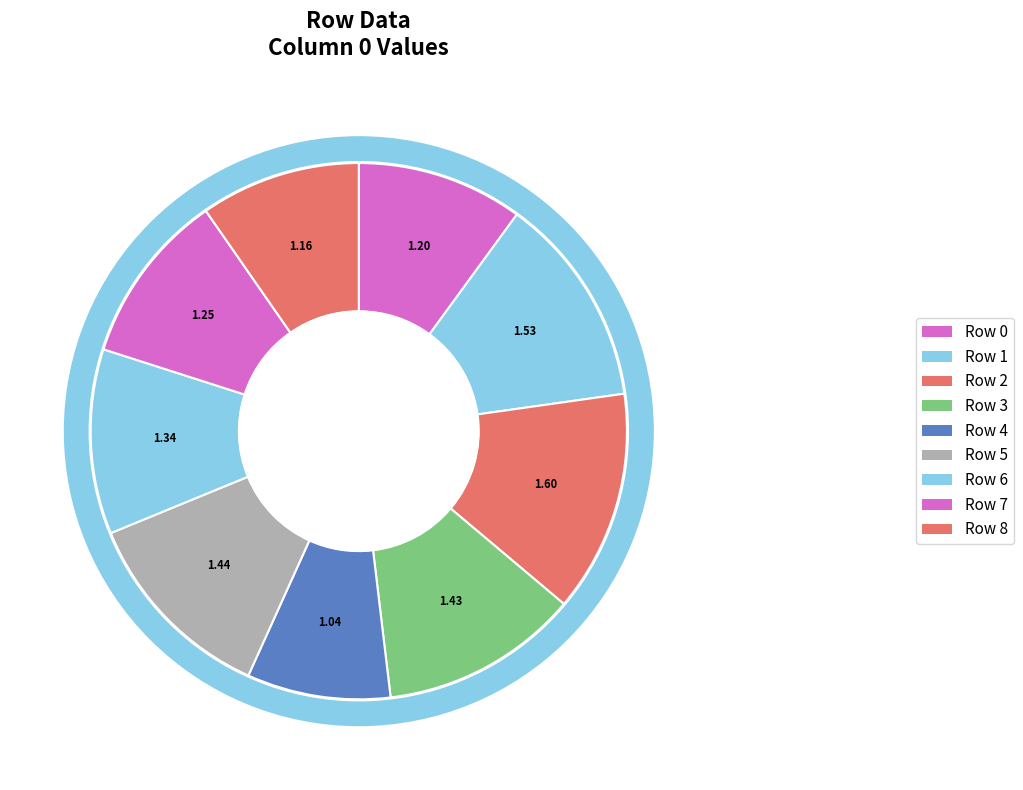

To the nearest percent, what is the average slice percentage?

11%